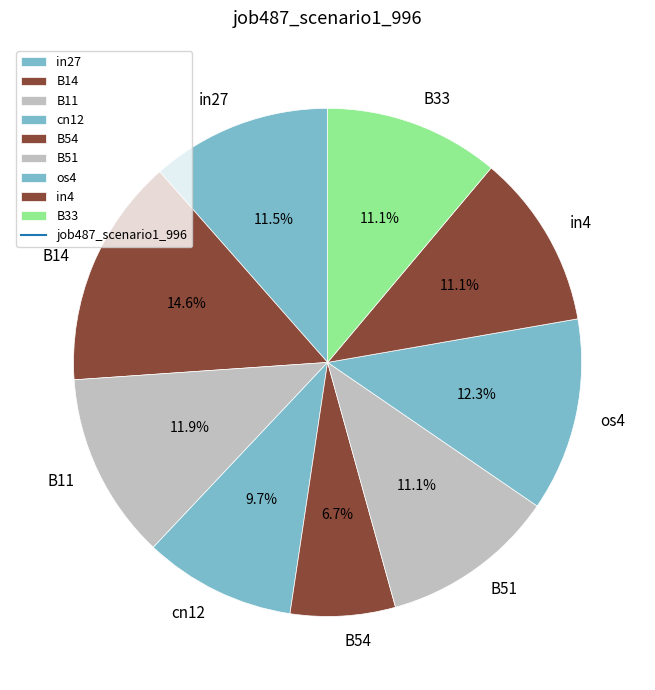

What percentage do B14 and cn12 together represent?

24.3%